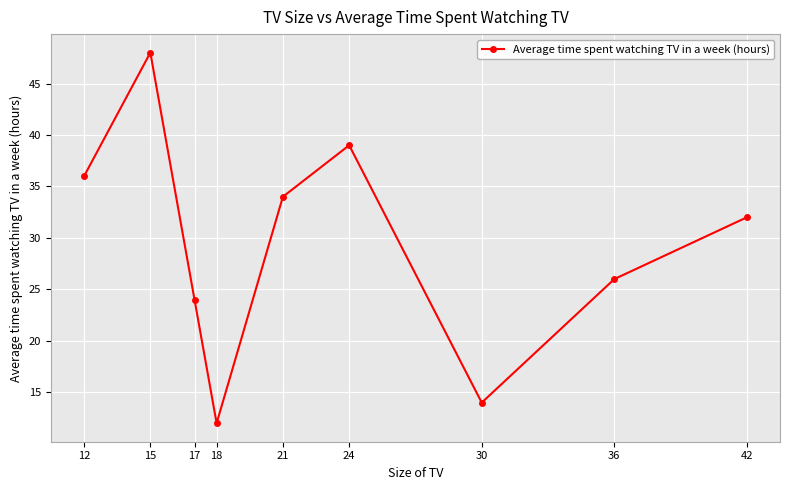

How many interior local valleys (lower than both neighbors) does the data have?

2